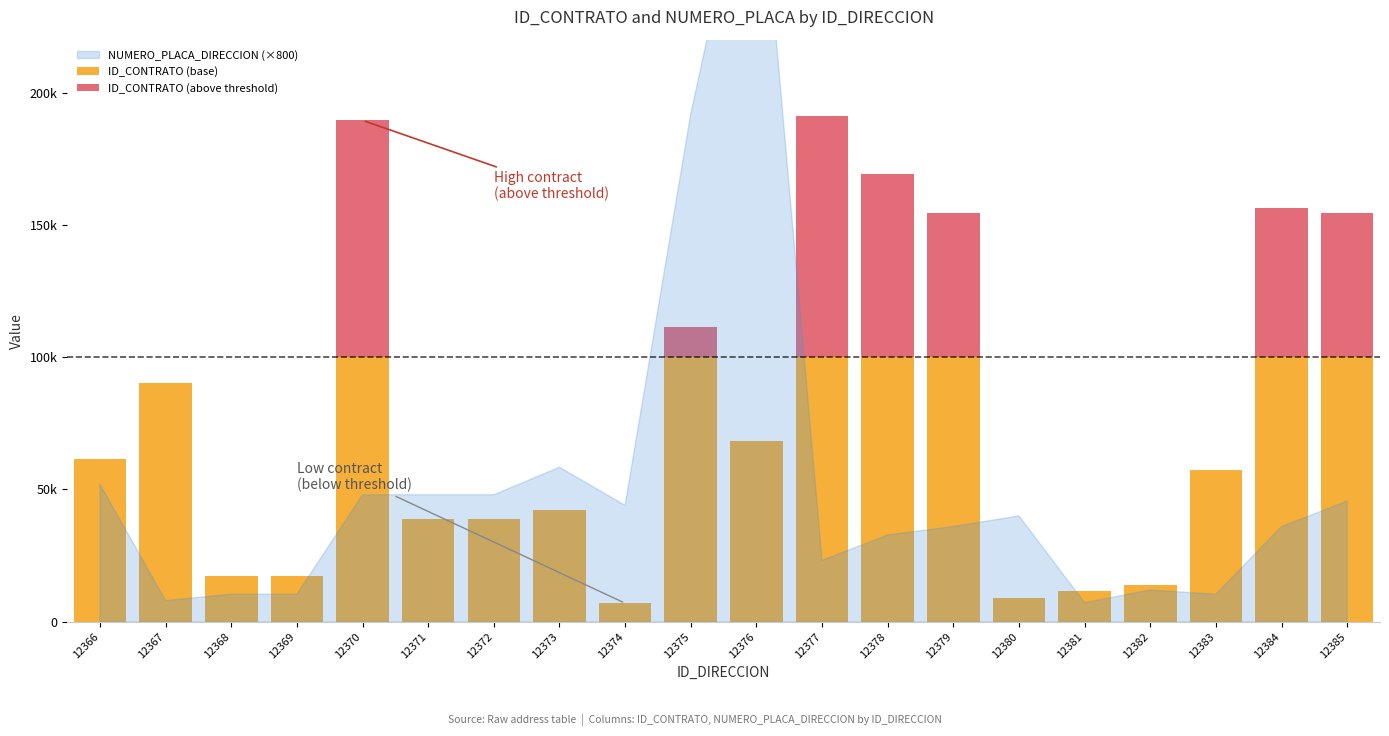

Does the chart contain stacked bars?

Yes